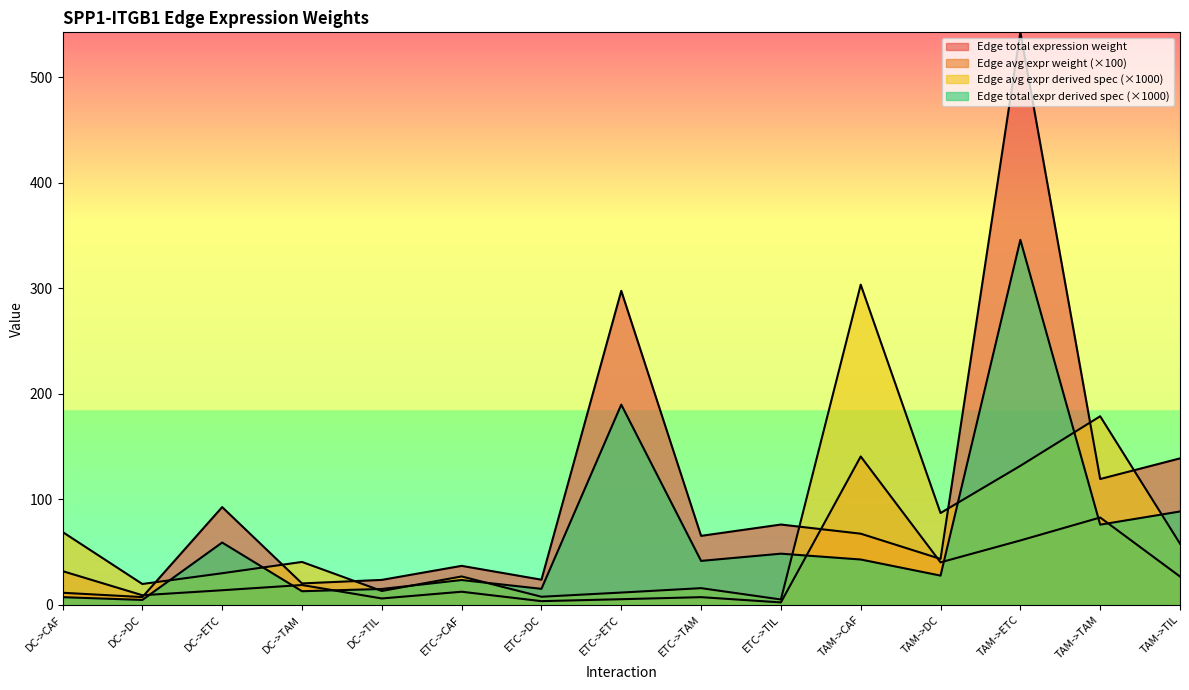

The Edge average expression derived specificity series shows 13.2 at DC->TIL. True or false?

True